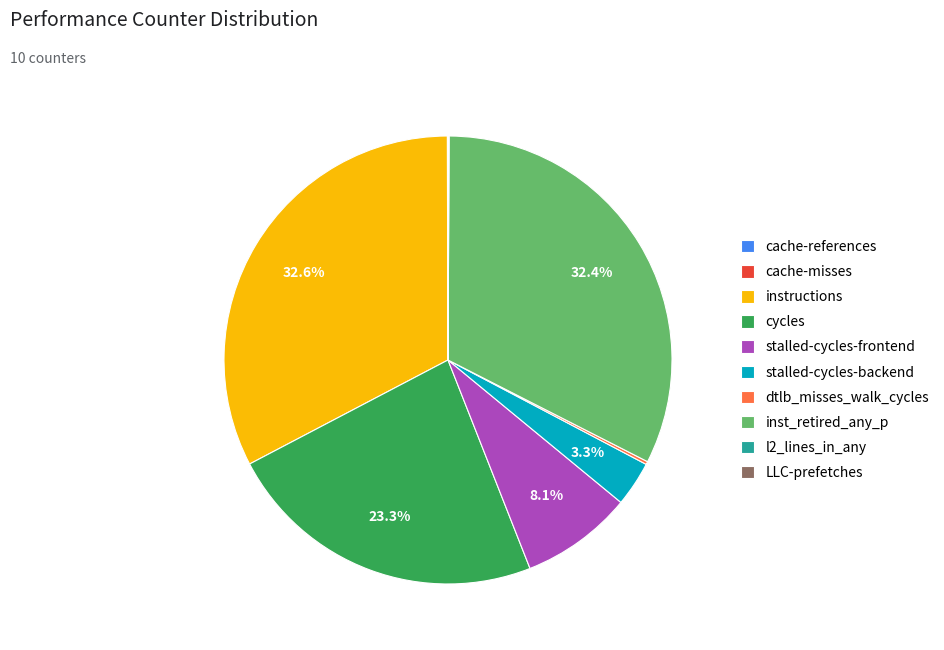

Is there a majority slice in this chart?

No